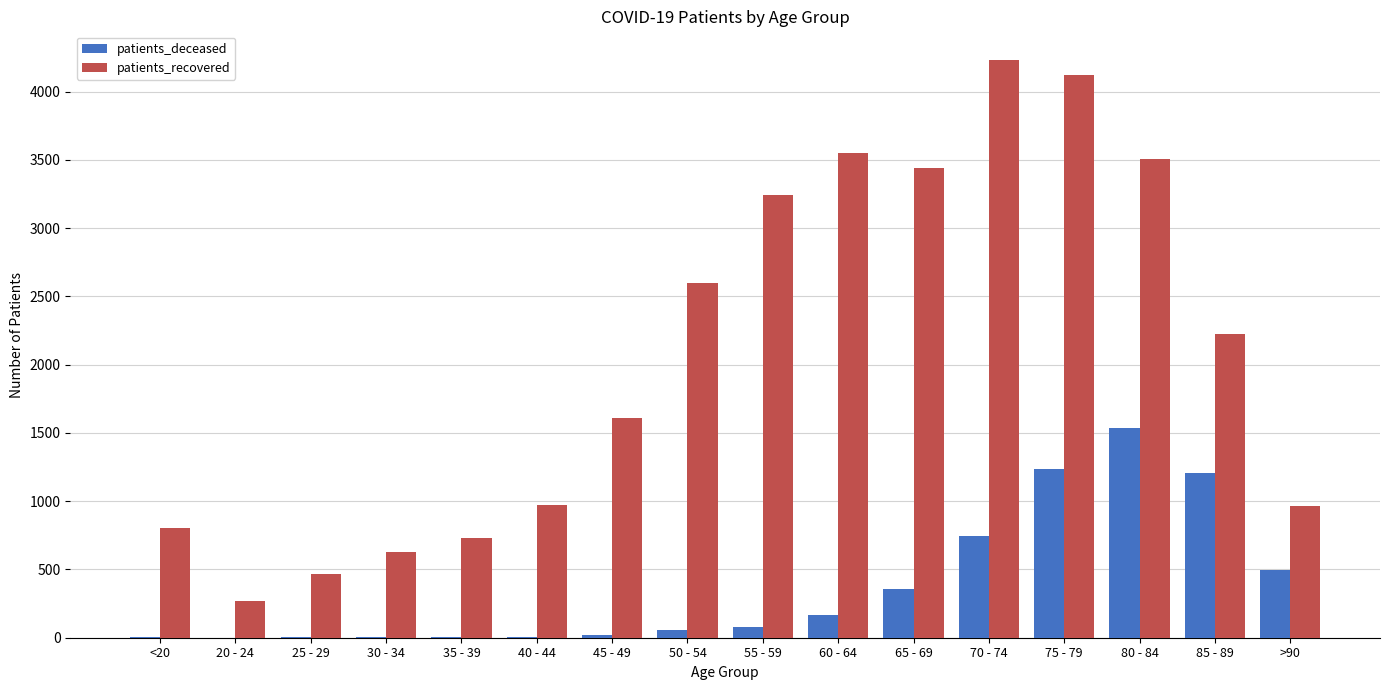

What is the highest value of the patients_deceased series?

1533